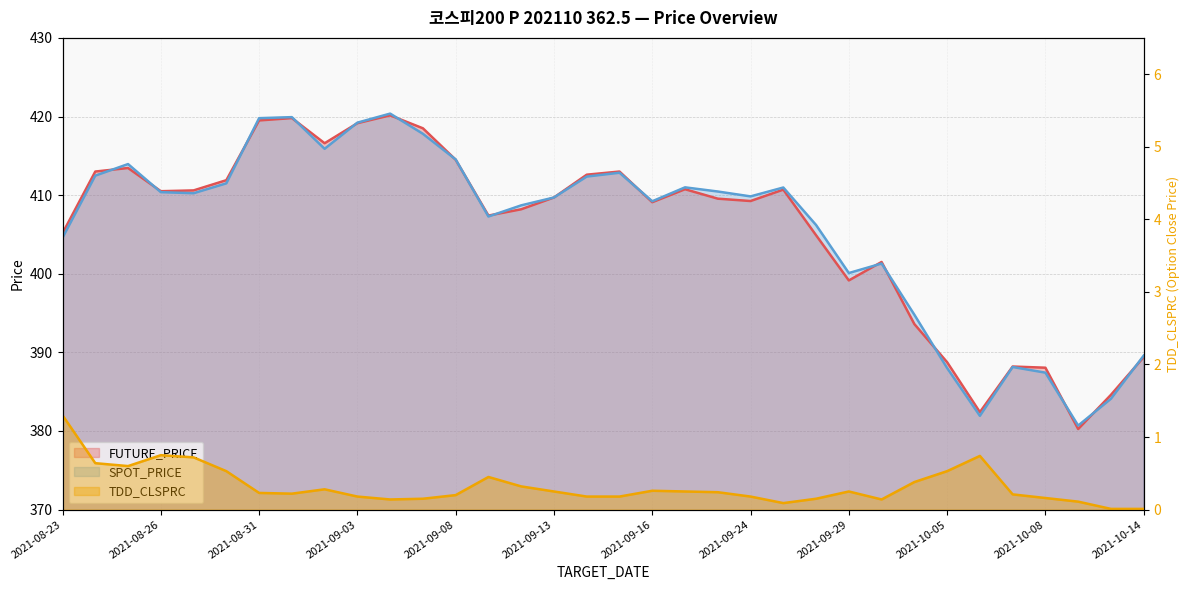

What is the difference between the highest and lowest values at 2021-08-25?

413.3